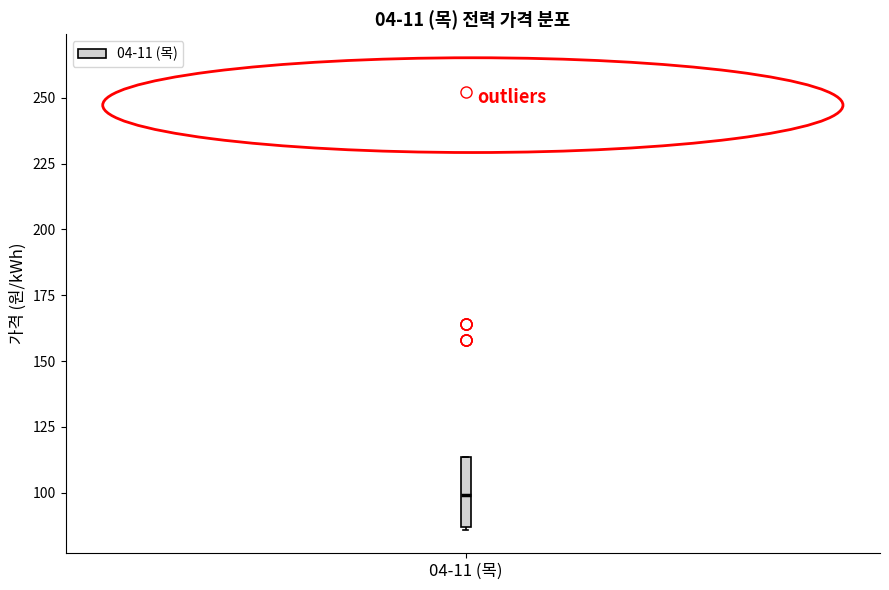

Where is the upper edge of the box for 04-11 (목) on the y-axis? The values are not printed on the chart, so give them approximately, as read against the axis.

115